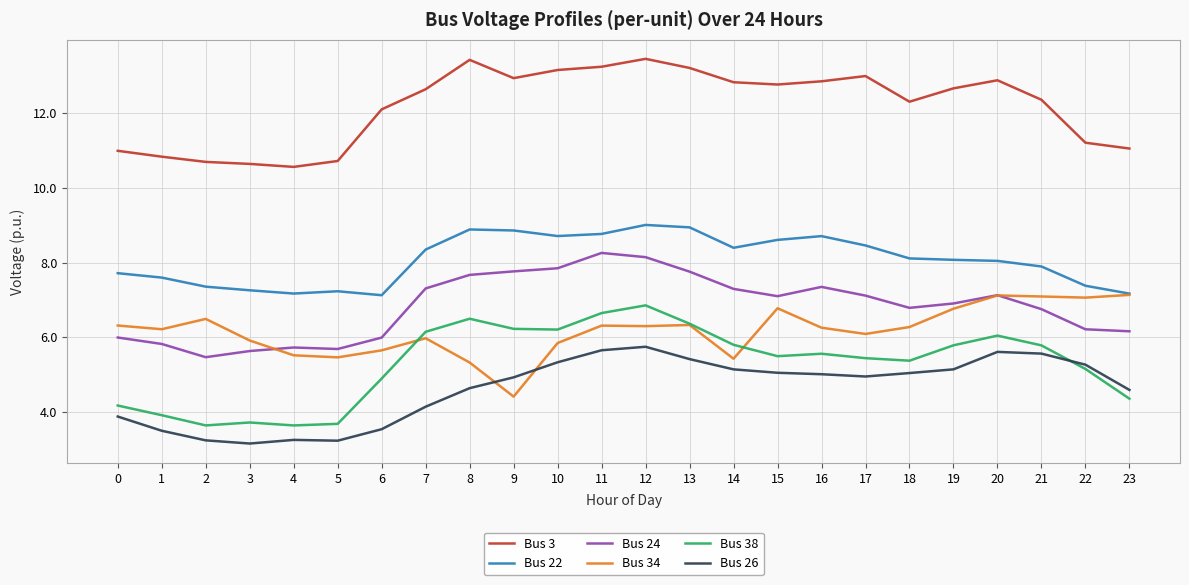

True or false: Bus 26 and Bus 3 cross at least once.

False